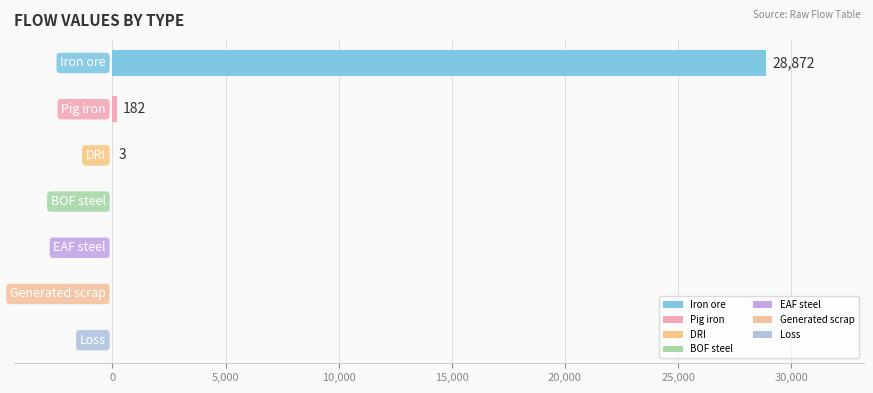

What is the sum of all values?

29057.4